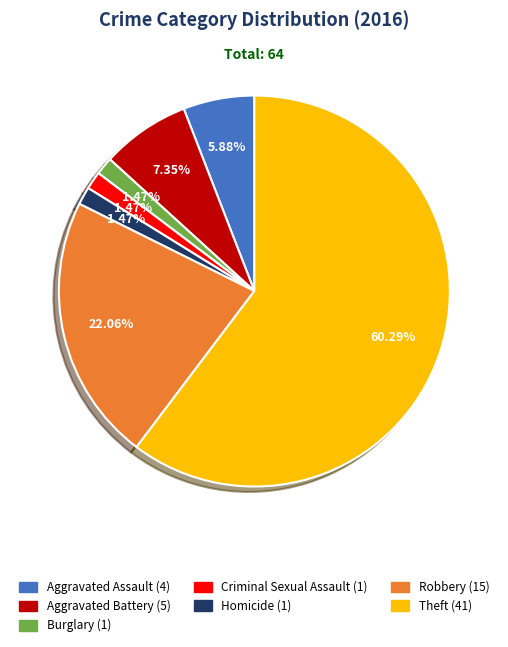

What is the largest slice in the pie chart?

Theft